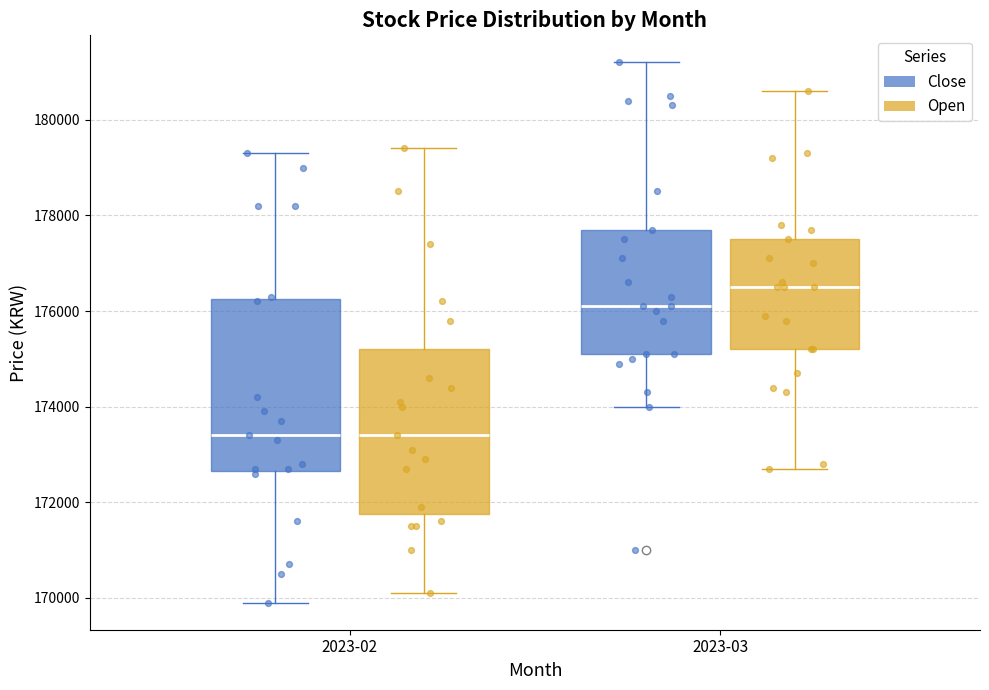

Reading left to right, read every box against the y-axis: the position of its median line, the range the box covers, and the ends of its whiskers. The values are not printed on the chart, so give them approximately, as read against the axis.

2023-02 (Close): median 173400, box 172600 to 176200, whiskers 170000 to 179400
2023-02 (Open): median 173400, box 171800 to 175200, whiskers 170200 to 179400
2023-03 (Close): median 176200, box 175200 to 177800, whiskers 174000 to 181200
2023-03 (Open): median 176600, box 175200 to 177600, whiskers 172800 to 180600